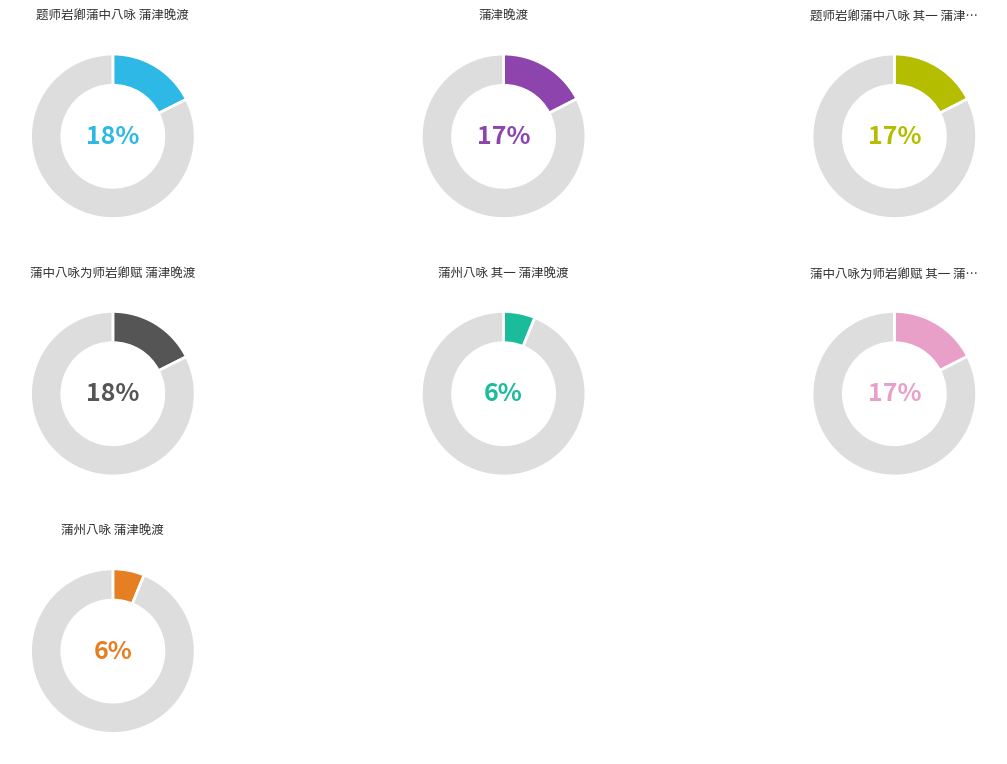

What percentage is the 蒲津晚渡 slice, to the nearest percent?

17%